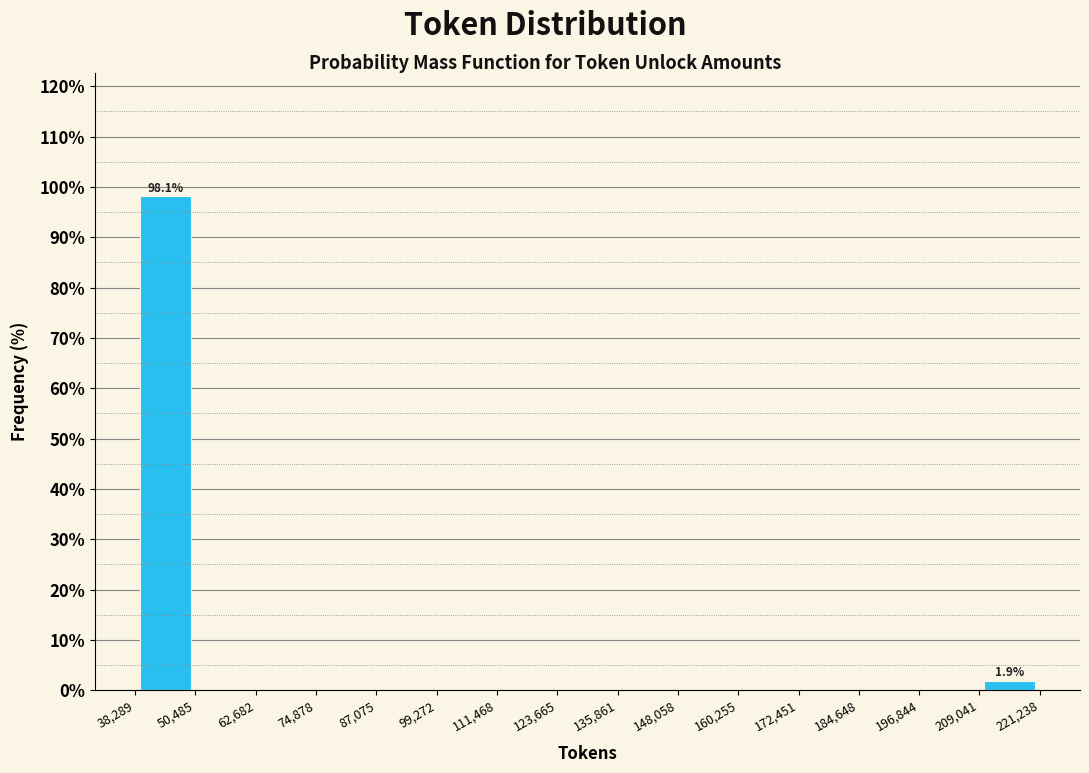

Which range on the x-axis has the tallest bar?

38,289 to 50,485